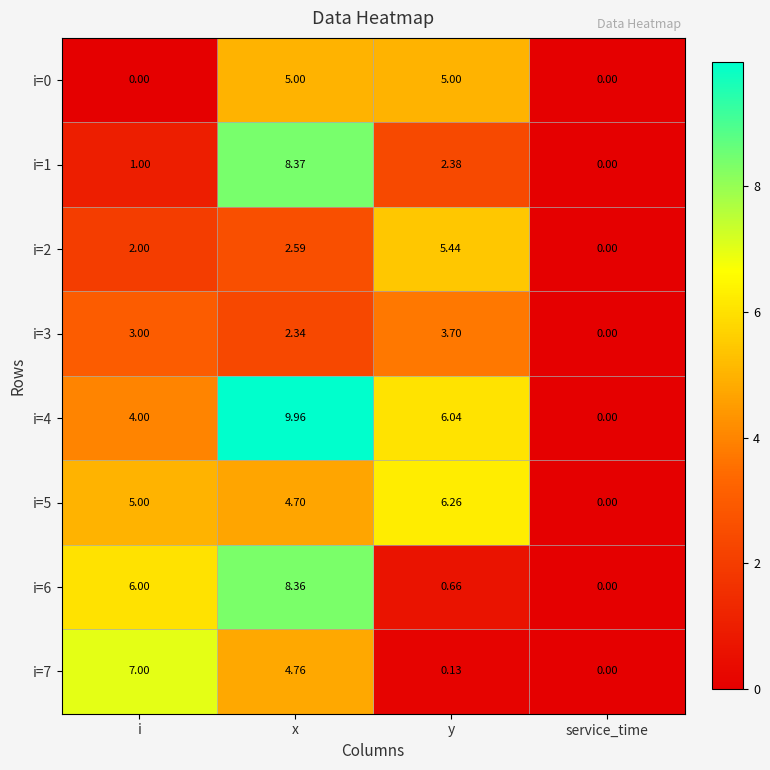

What is the spread (max minus min) of values at i?

7.0